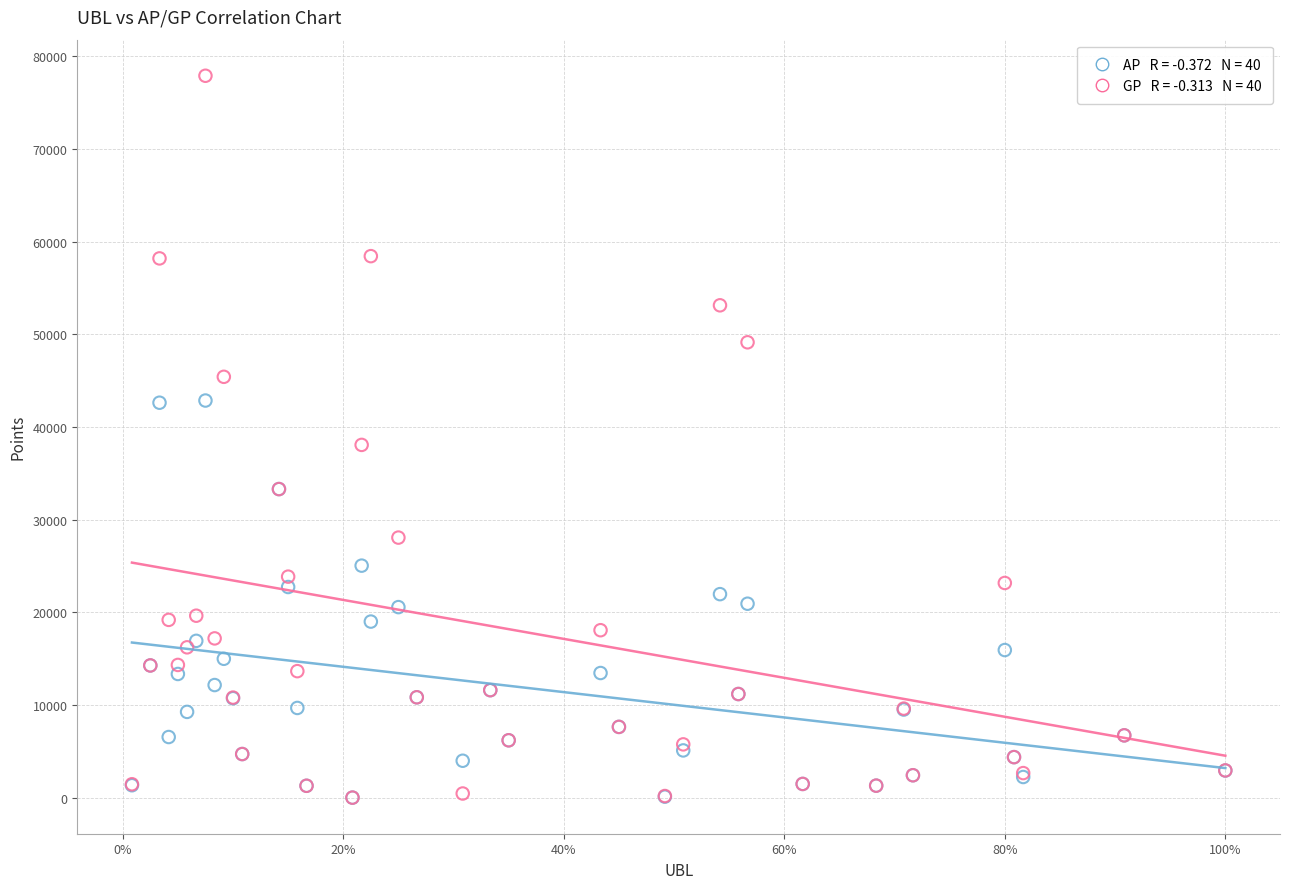

Across all series, what Y value is closest to 38958?

38073